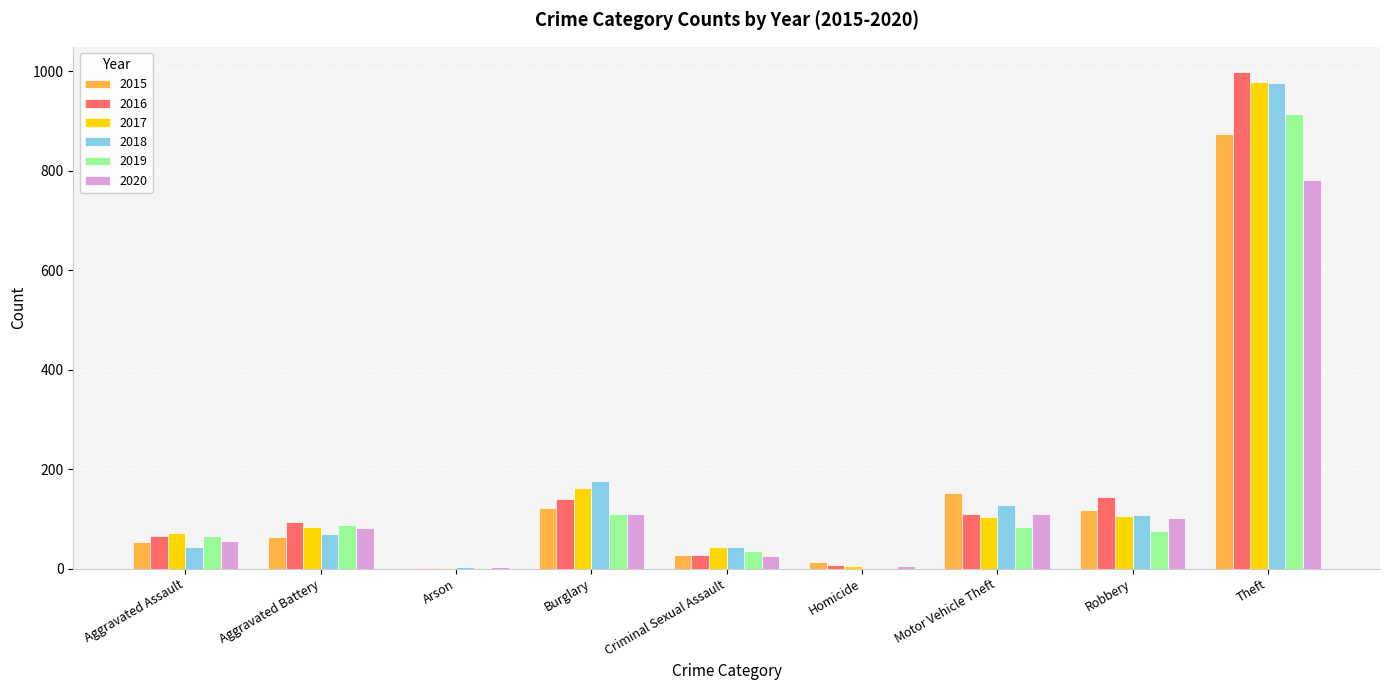

What is the spread (max minus min) of values at Criminal Sexual Assault?

18